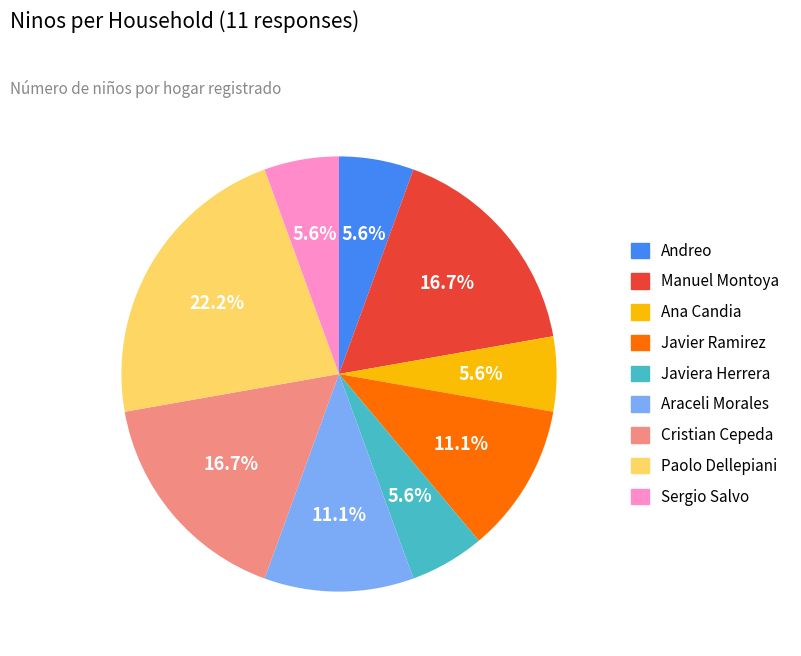

Is there any slice that represents more than half of the pie?

No